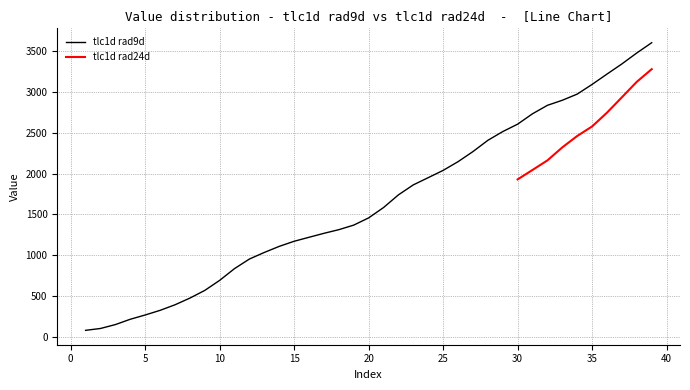

Rank the categories by value from highest to lowest.

39, 38, 37, 36, 35, 34, 33, 32, 31, 30, 29, 28, 27, 26, 25, 24, 23, 22, 21, 20, 19, 18, 17, 16, 15, 14, 13, 12, 11, 10, 9, 8, 7, 6, 5, 4, 3, 2, 1